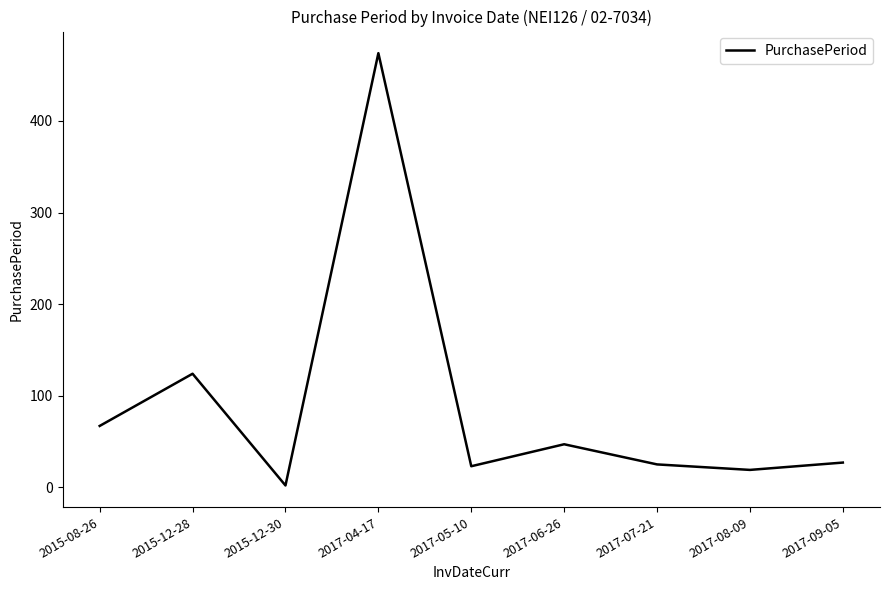

What is the sum of the values at 2017-08-09 and 2017-05-10?

42